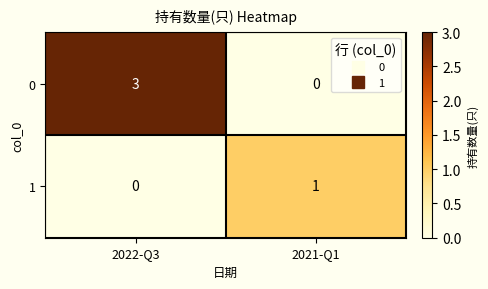

What is the sum of the 0 values at 2021-Q1 and 2022-Q3?

3